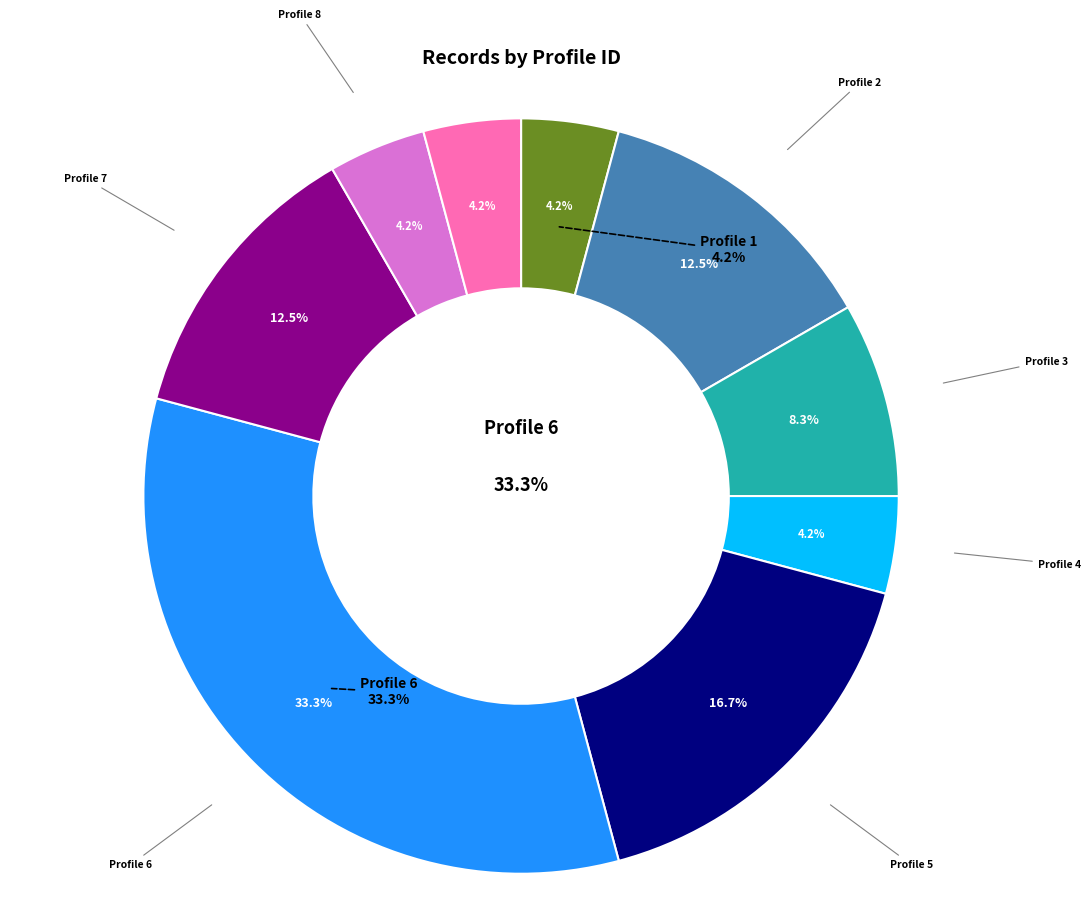

What is the smallest slice in the pie chart?

Profile 1